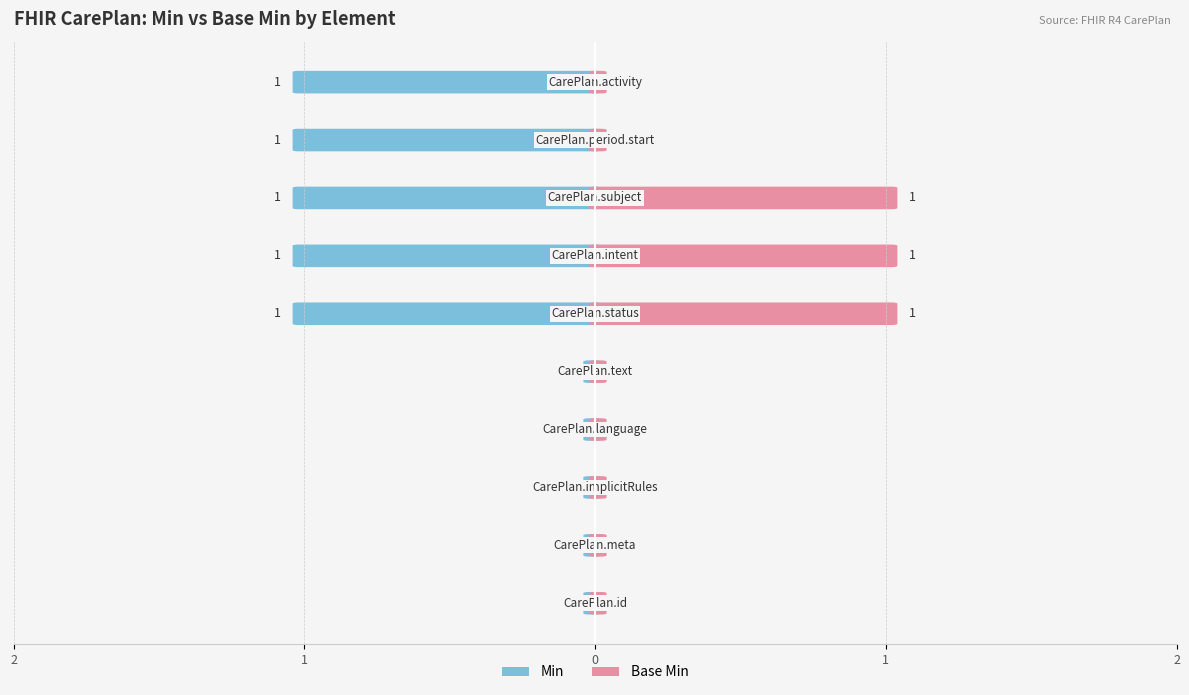

Which series has the largest total across all categories?

Min